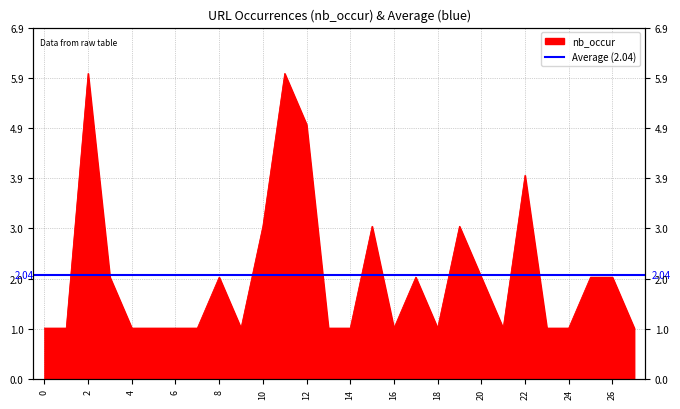

Reading right to left, what are all the values shown in this chart?

1	2	2	1	1	4	1	2	3	1	2	1	3	1	1	5	6	3	1	2	1	1	1	1	2	6	1	1